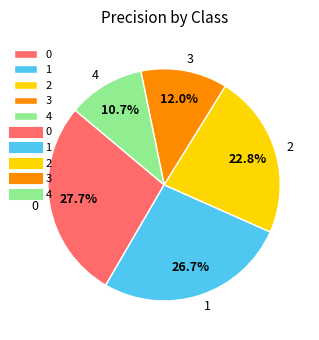

What is the total percentage of 2 and 4?

33.5%